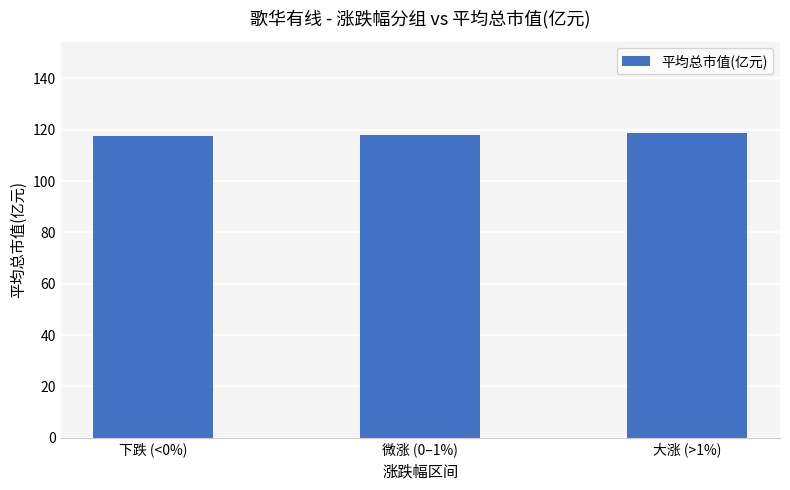

What is the sum of the values at 微涨 (0–1%) and 下跌 (<0%)?

235.4